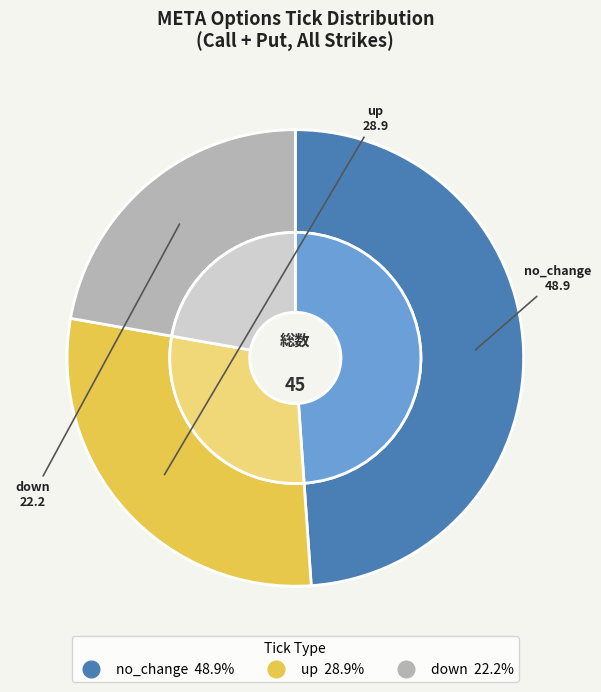

Is no_change the majority of the pie?

No